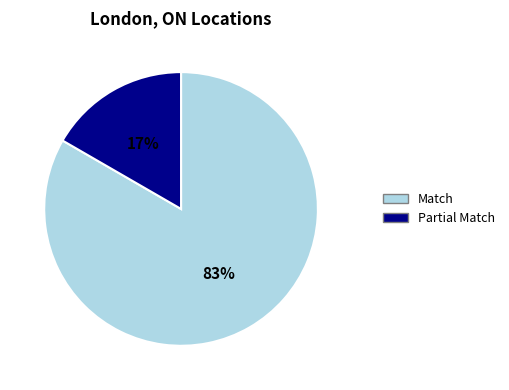

To the nearest percent, what is the average slice percentage?

50%